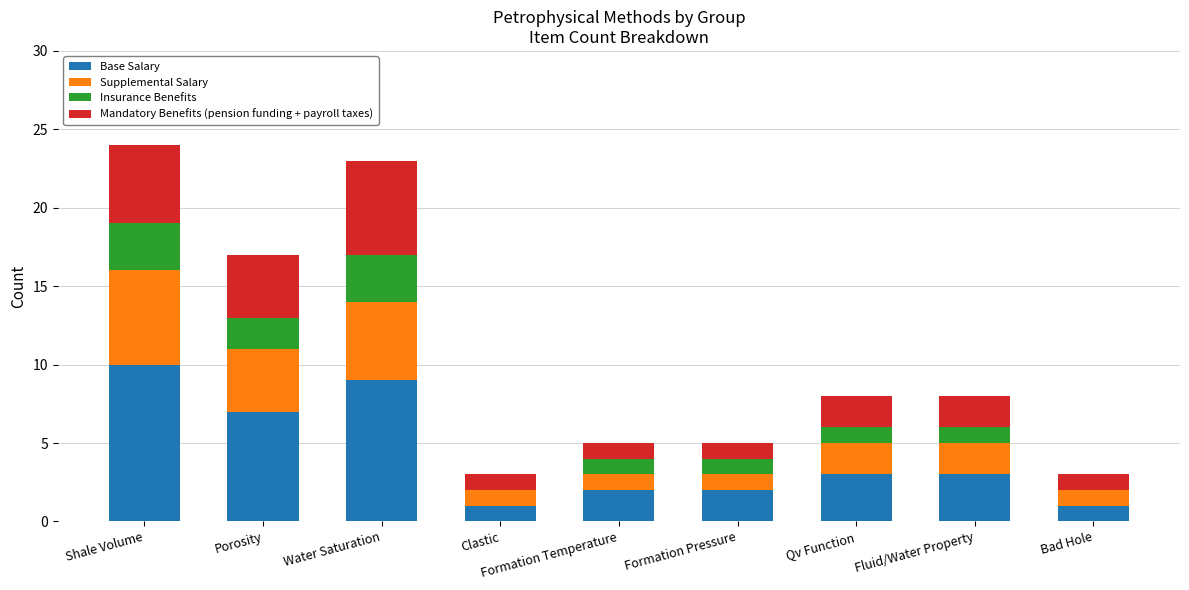

What is the total value across all series at Water Saturation?

23